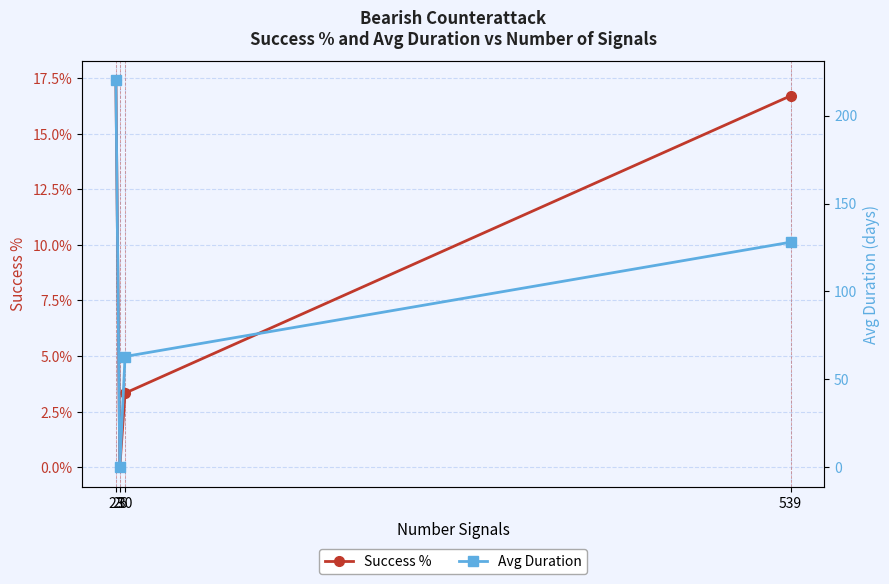

Is it true that Avg Duration equals 0.0 at 26?

True